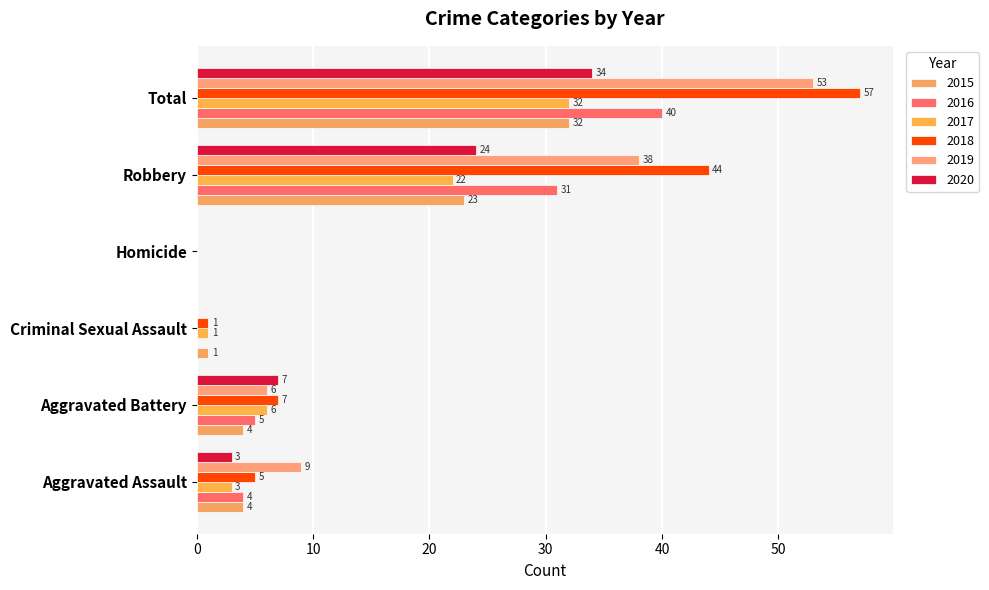

Which series has the largest total across all categories?

2018